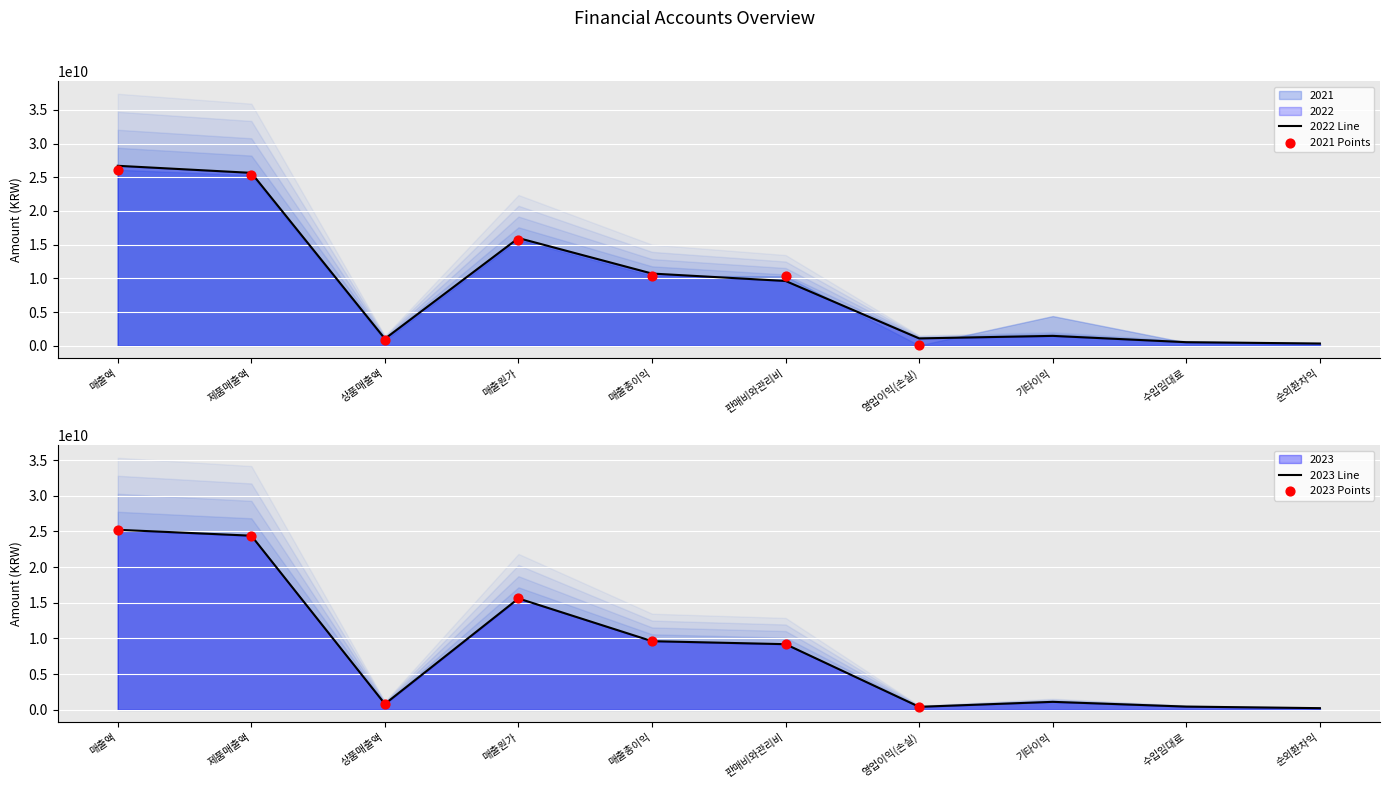

At which category is the sum across all series the highest?

매출액